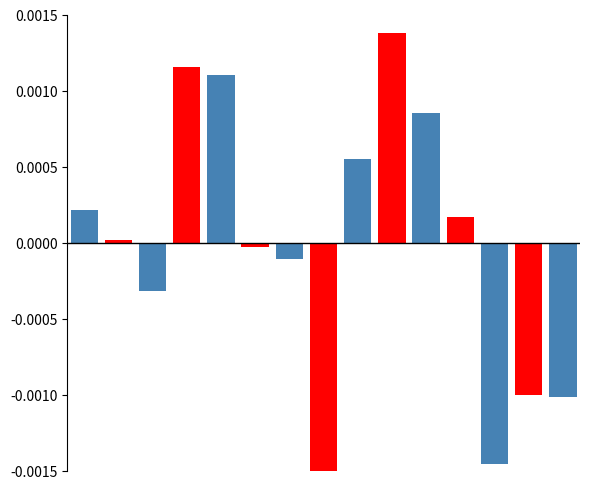

Where does the MGs I (odd) series first go above 0?

1